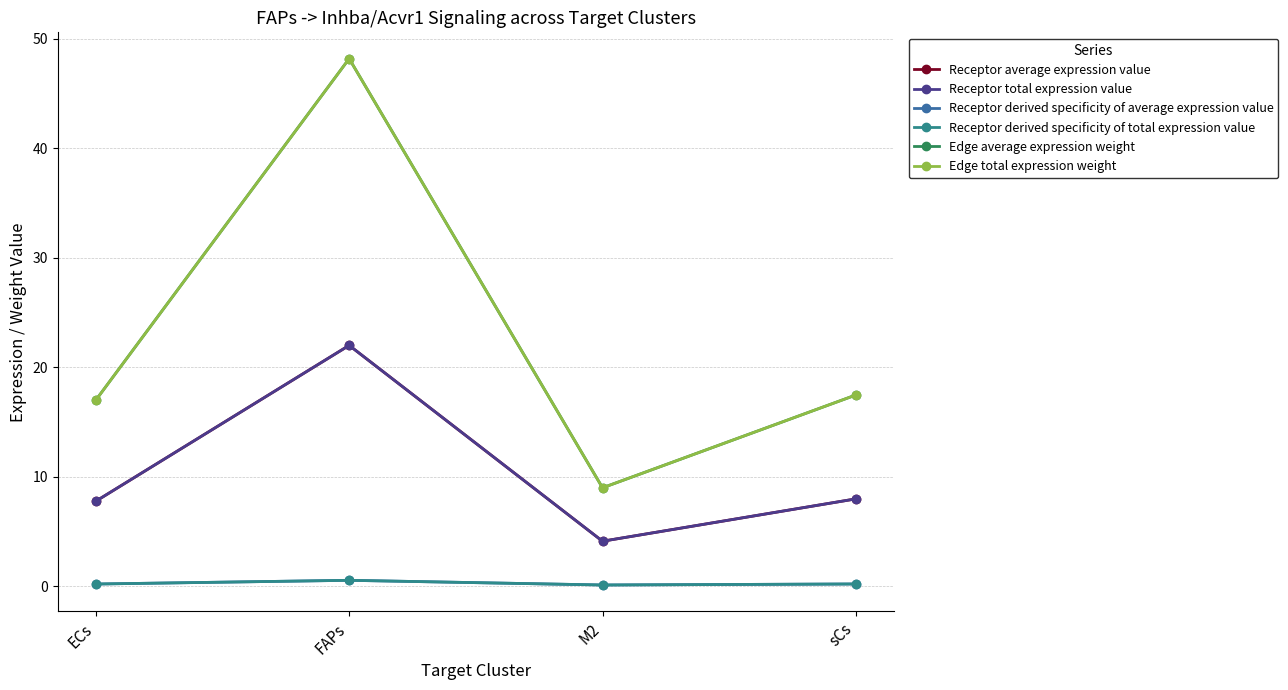

True or false: Edge average expression weight and Receptor total expression value intersect in this chart.

False